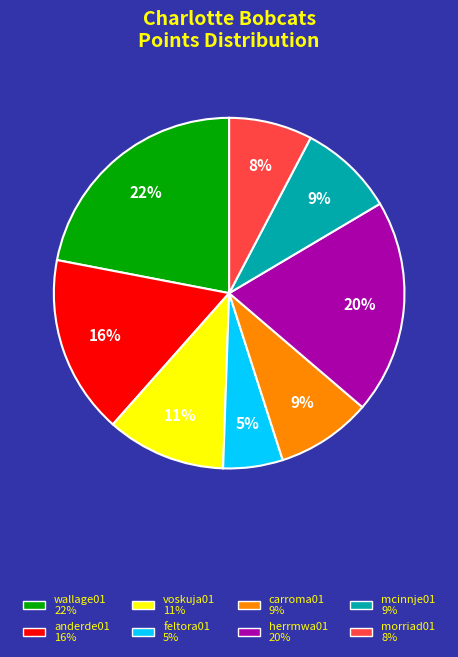

Does any single category account for the majority?

No